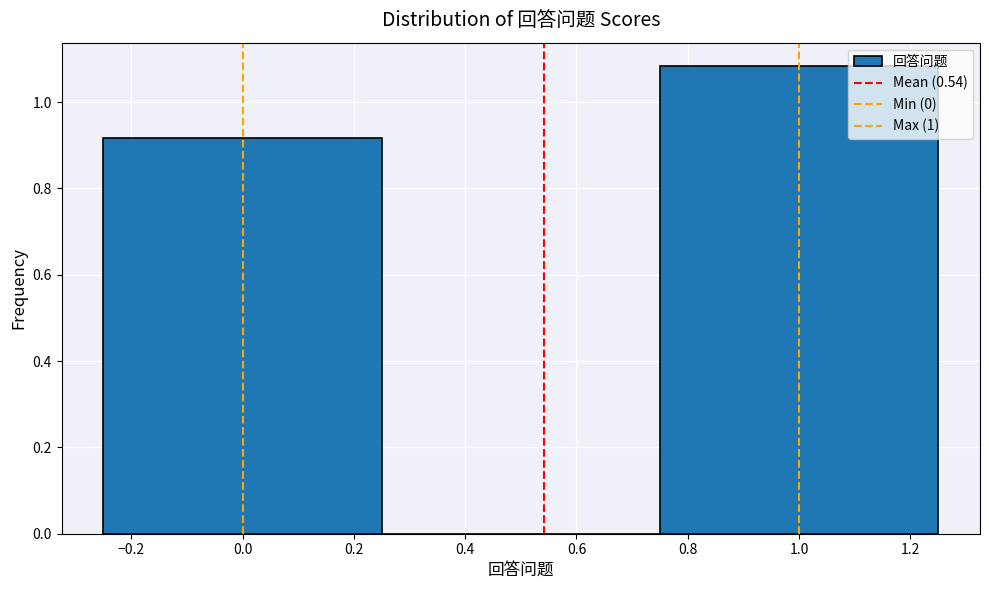

Reading left to right, transcribe this chart: for each bar, give the range it covers on the x-axis and its height. The values are not printed on the chart, so give them approximately, as read against the axis.

-0.25 to 0.25: 0.92
0.25 to 0.75: 0
0.75 to 1.25: 1.08